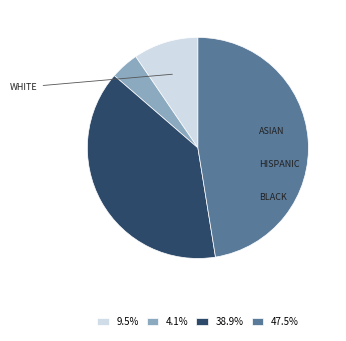

Count the number of slices in the pie.

4